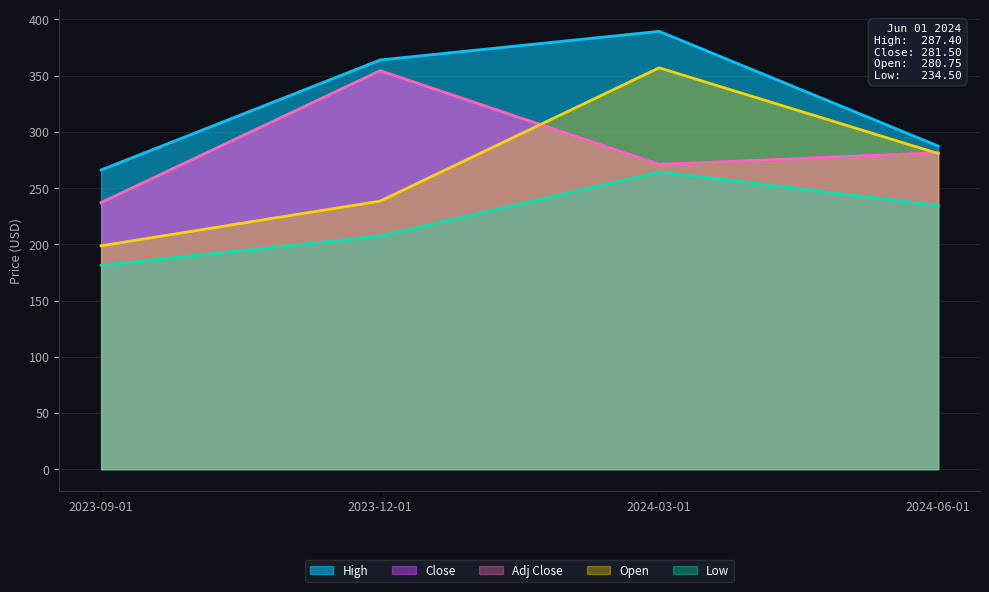

Between 2024-06-01 and 2023-09-01, which is larger?

2024-06-01